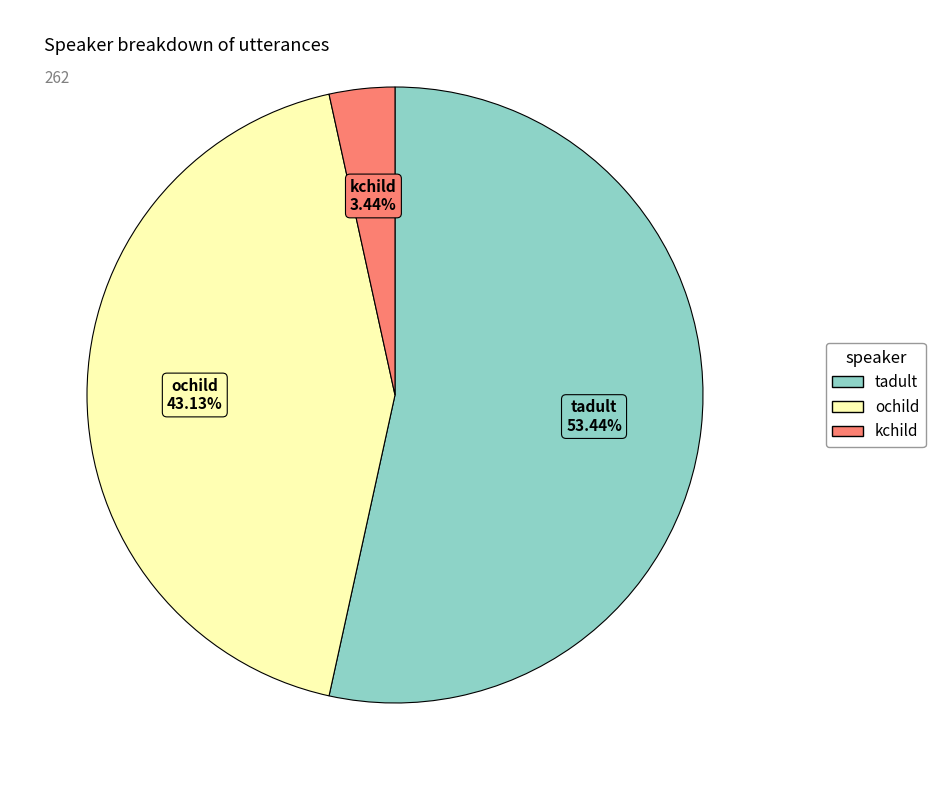

What is the majority slice?

tadult